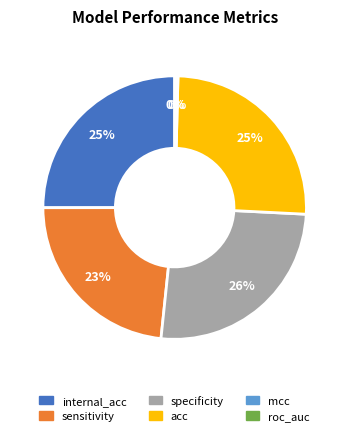

To the nearest percent, what is the average slice percentage?

17%